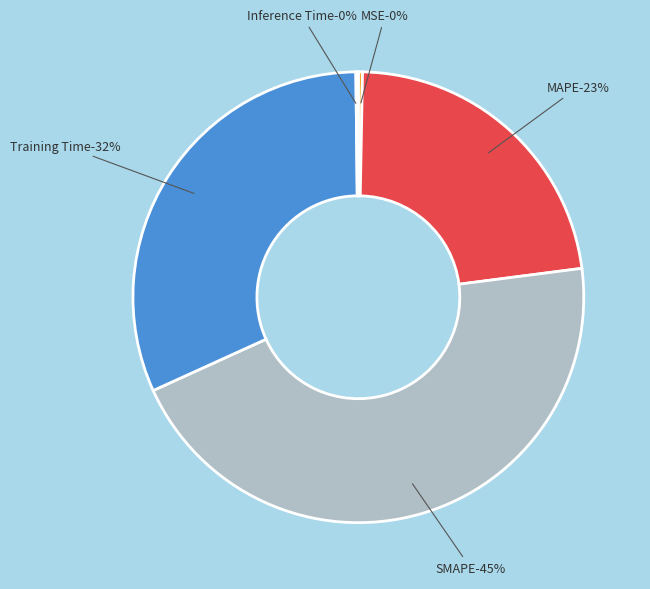

Rank the categories by value from highest to lowest.

SMAPE, Training Time, MAPE, MSE, Inference Time